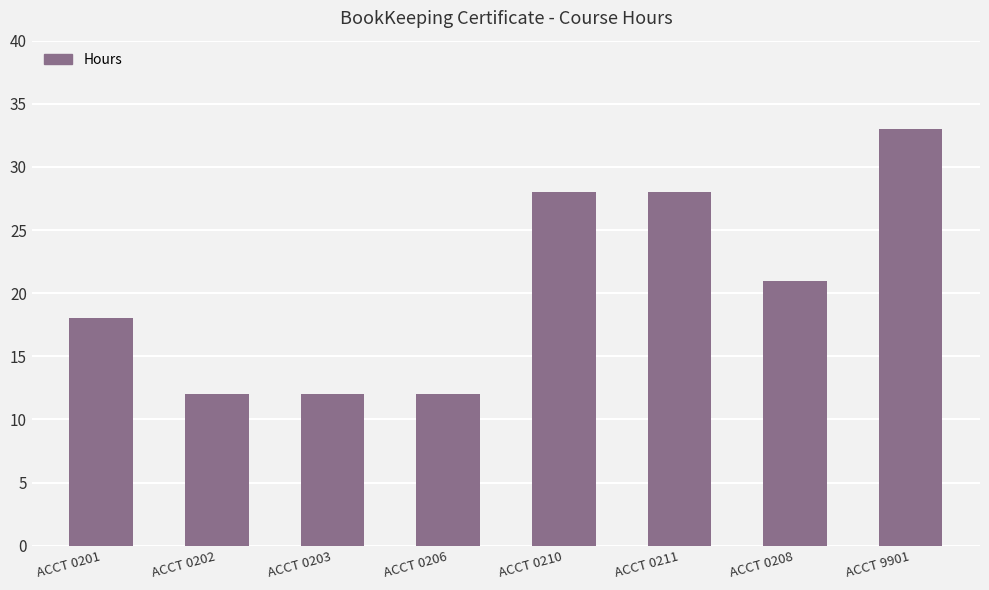

What is the sum of the values at ACCT 0206 and ACCT 0211?

40